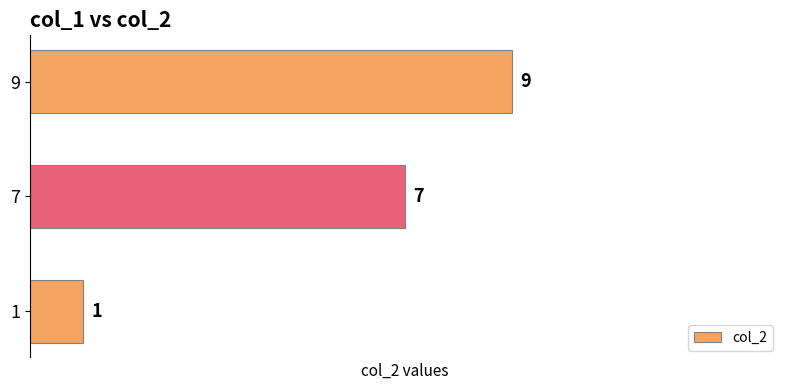

What is the average value?

6